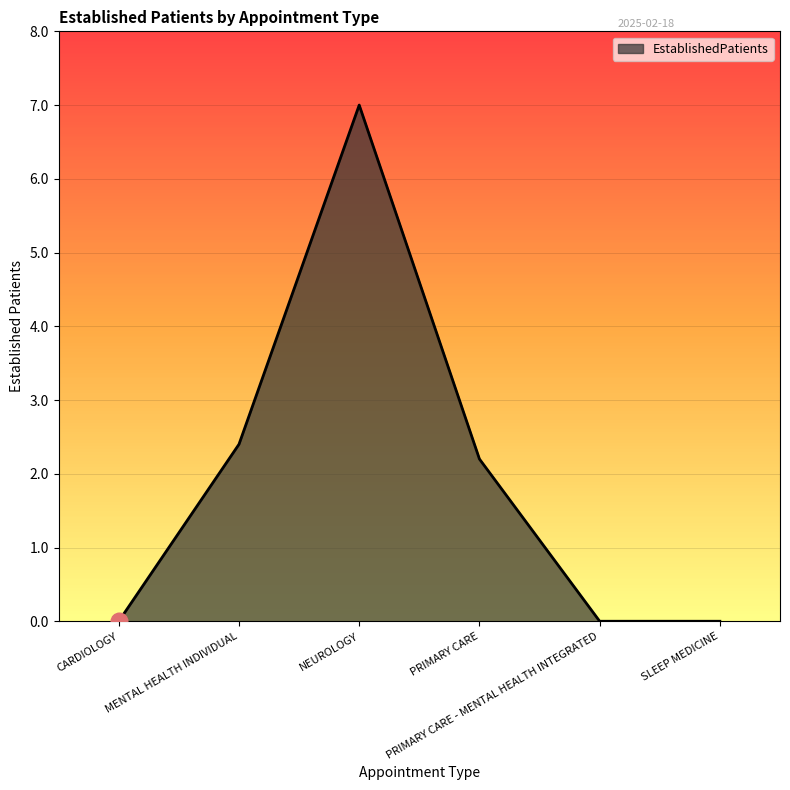

Reading right to left, list all the values displayed in this chart.

SLEEP MEDICINE=0.0	PRIMARY CARE - MENTAL HEALTH INTEGRATED=0.0	PRIMARY CARE=2.2	NEUROLOGY=7.0	MENTAL HEALTH INDIVIDUAL=2.4	CARDIOLOGY=0.0